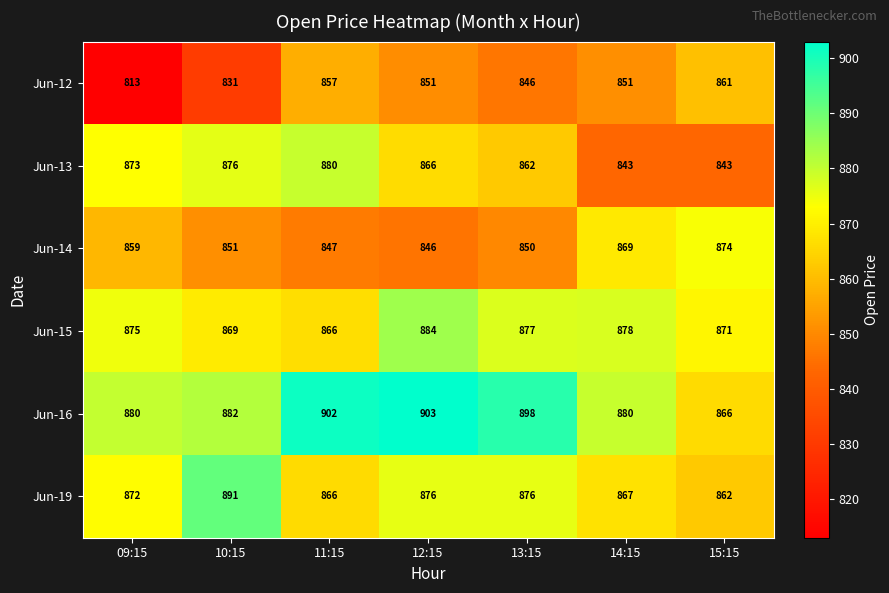

How many series are shown in this chart?

6